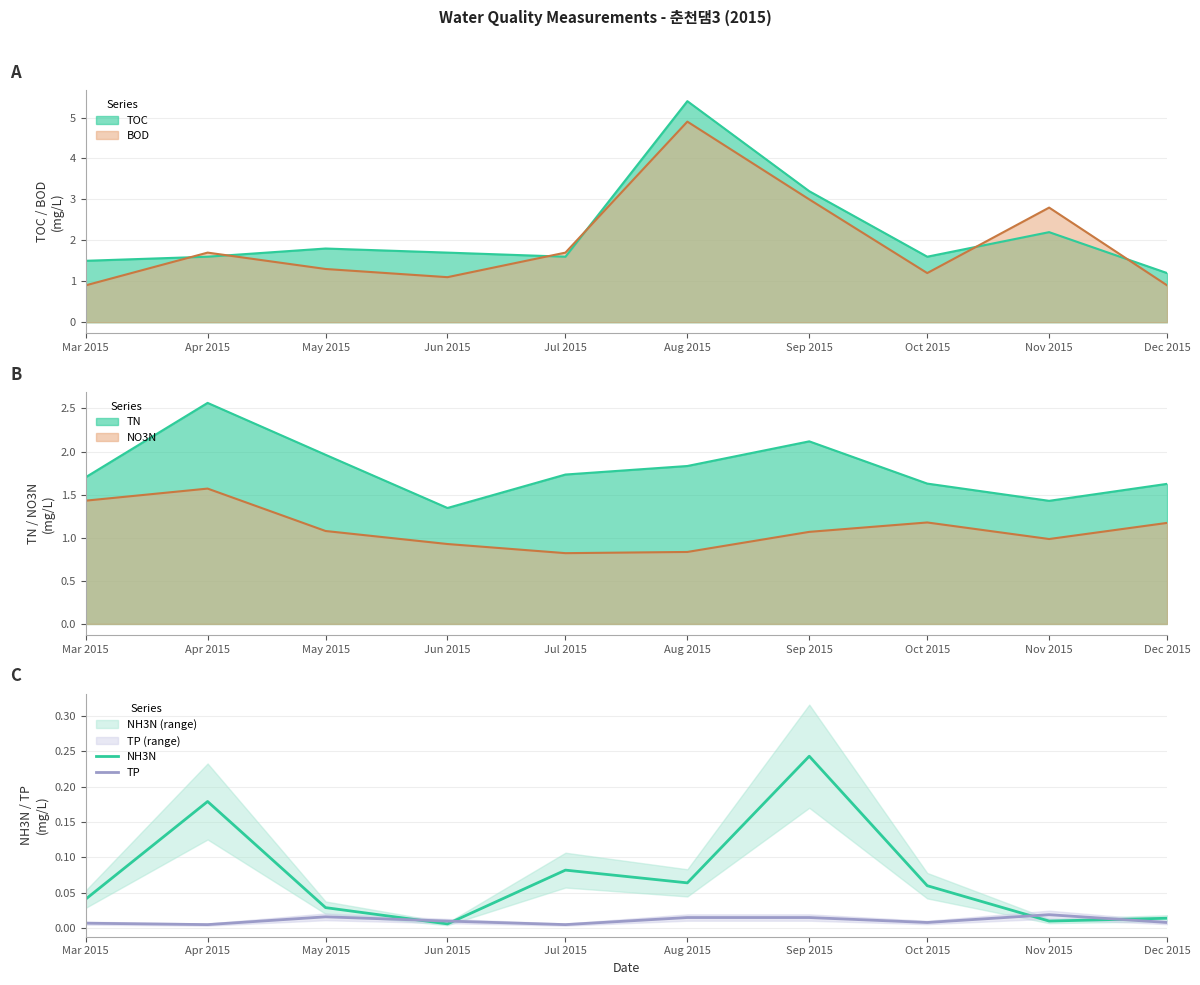

What is the average value of the NH3N series?

0.1